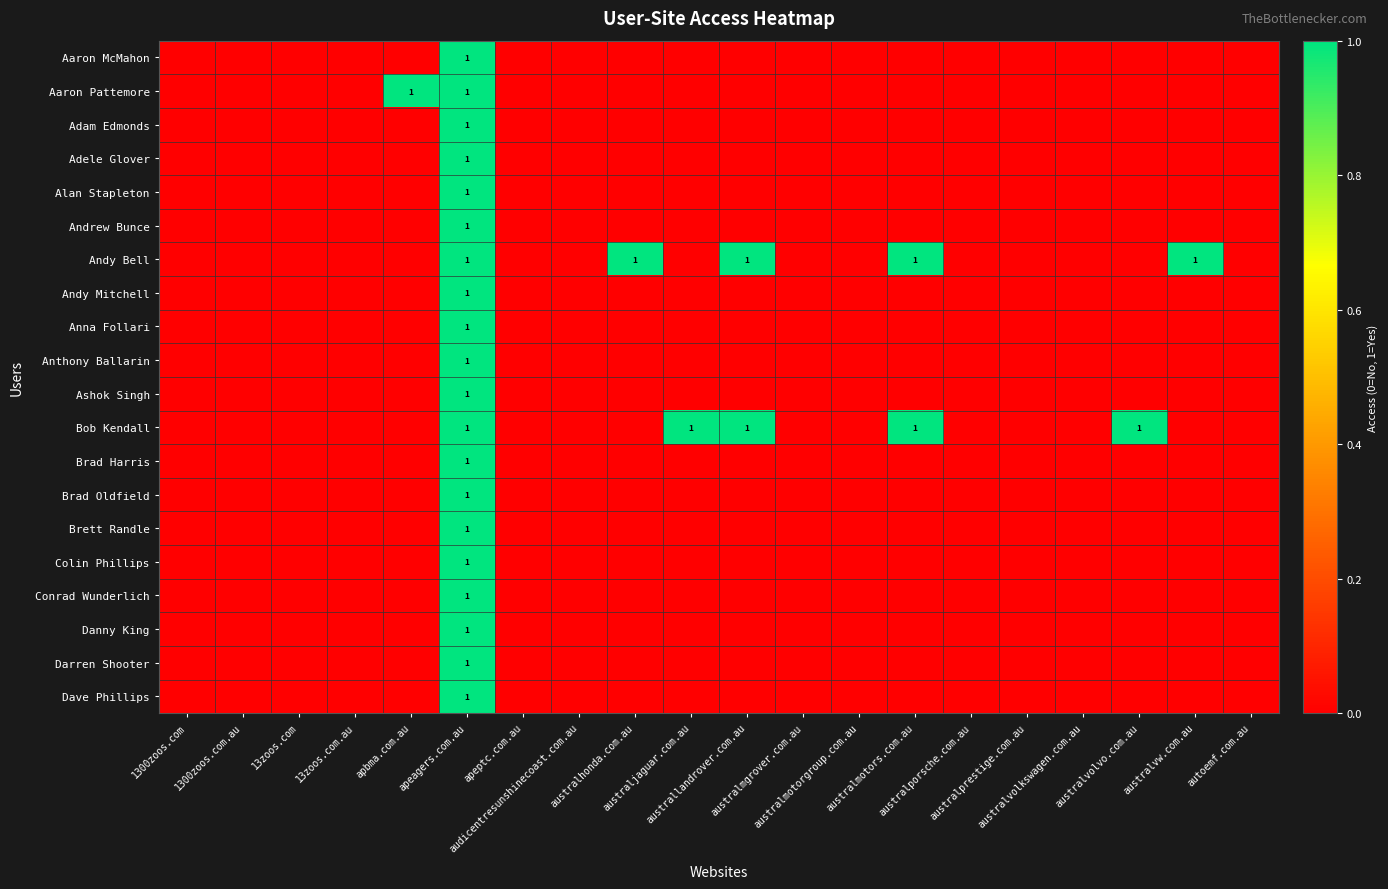

What is the total value across all series at apeagers.com.au?

20